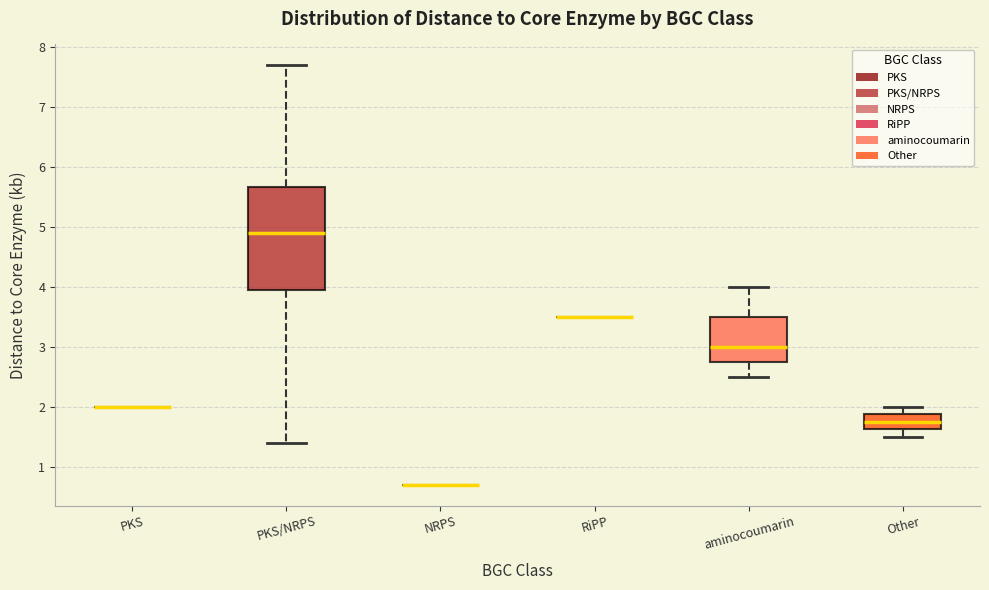

Comparing the boxes themselves (not the whiskers), which one is the tallest?

PKS/NRPS